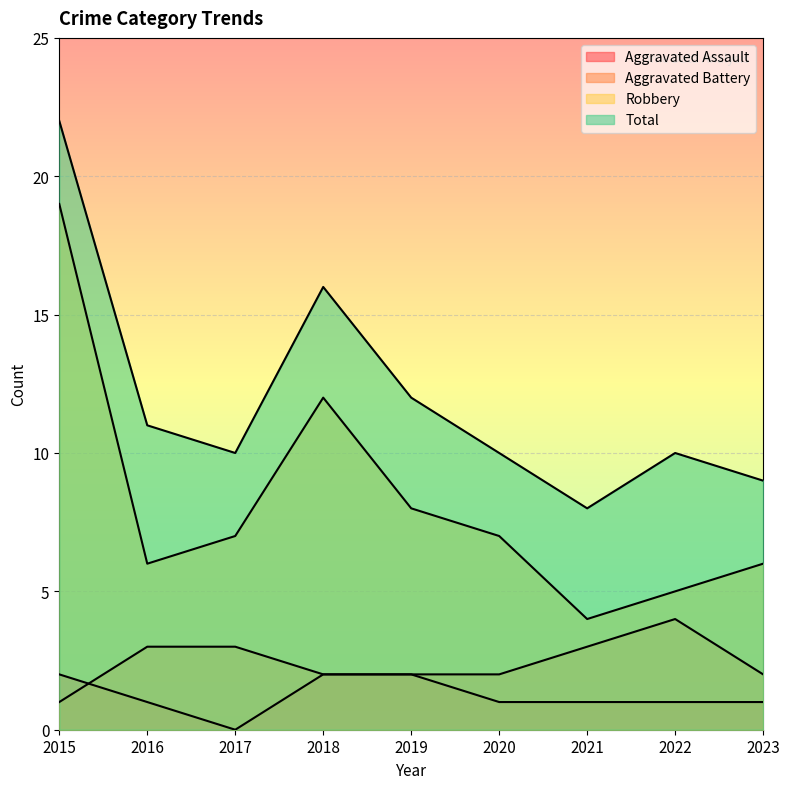

How many lines are shown in the chart?

4